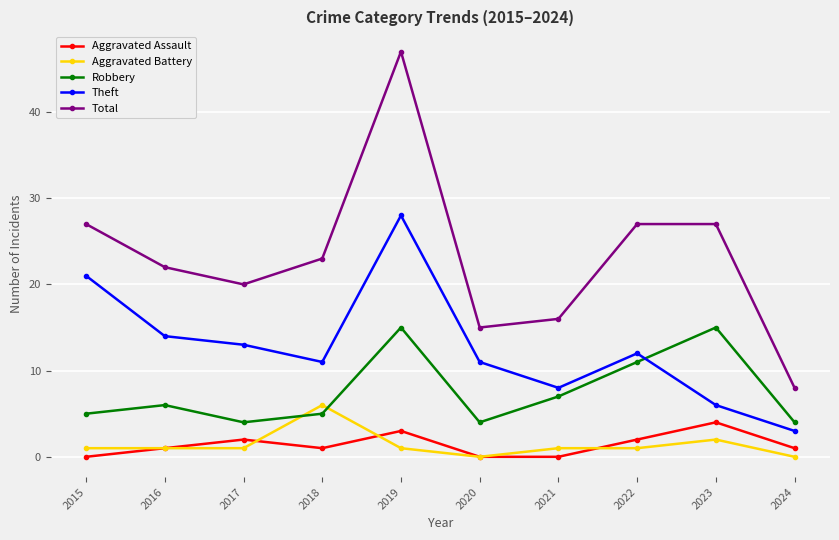

Which series has the largest range (max minus min)?

Total